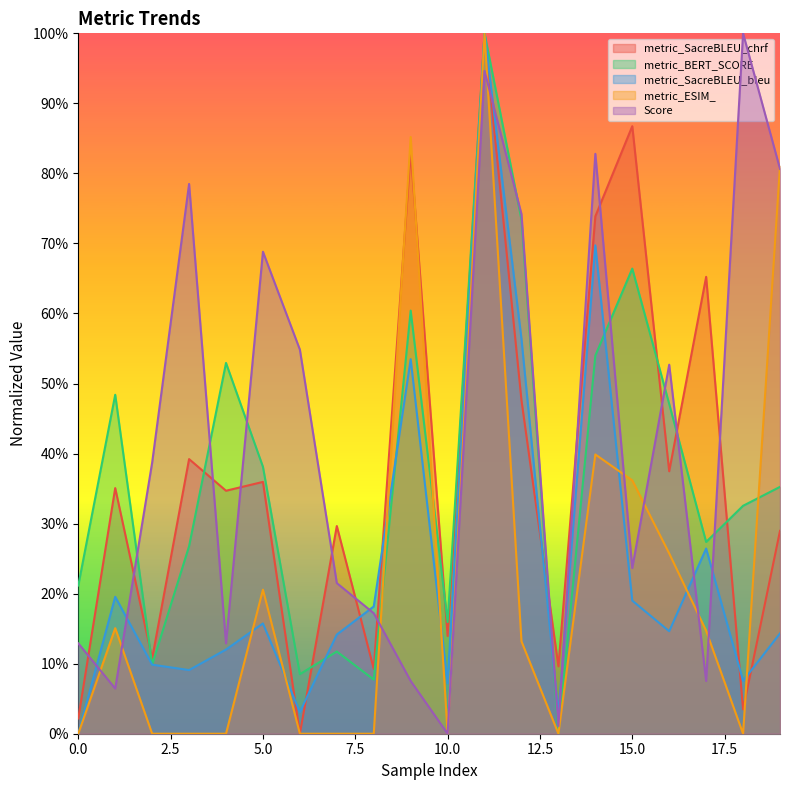

Between 7 and 19, which is larger?

7